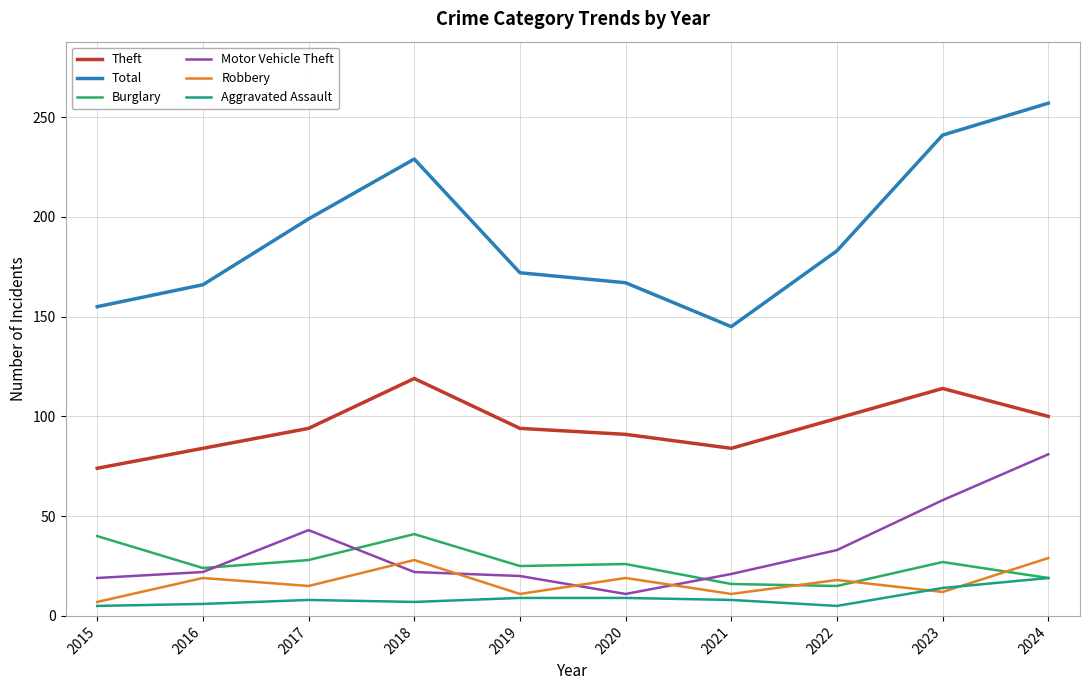

At which category does Burglary reach its first local peak?

2018